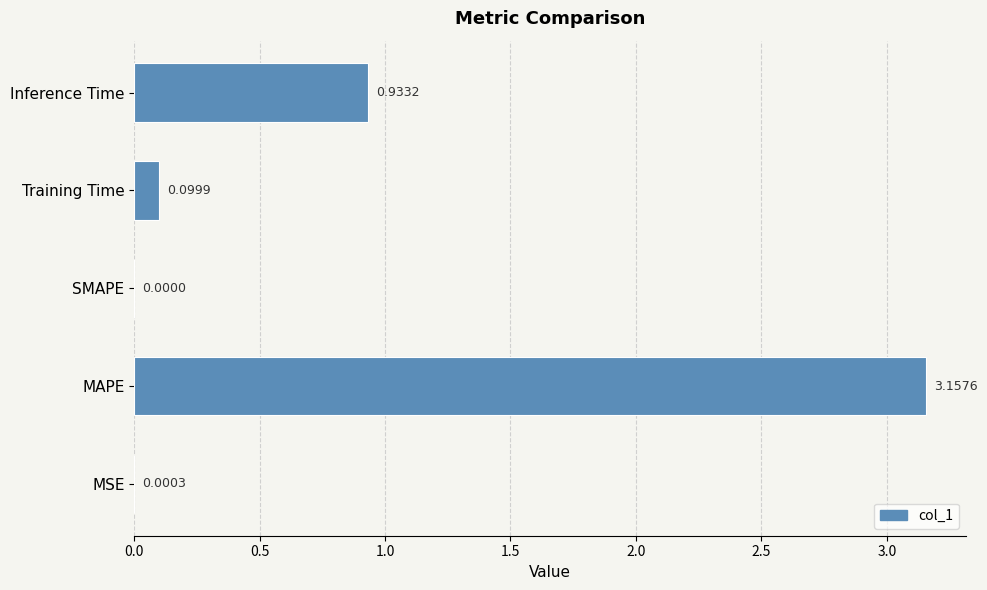

How many categories are shown in the chart?

5